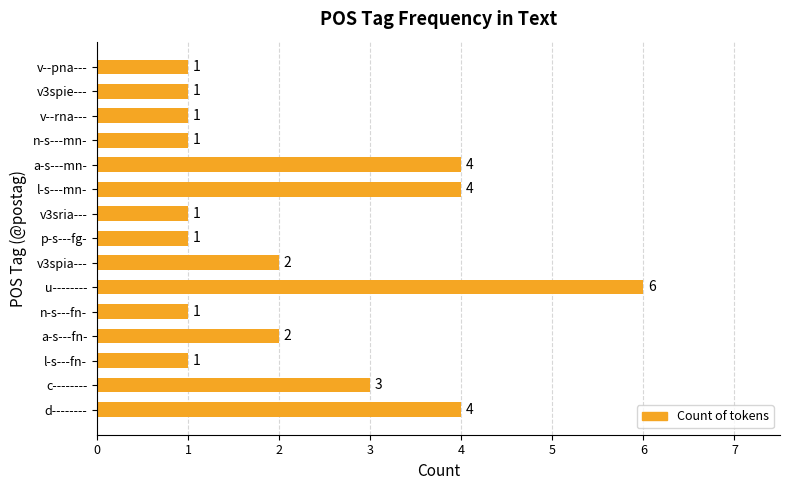

The value at v--rna--- is 0. True or false?

False